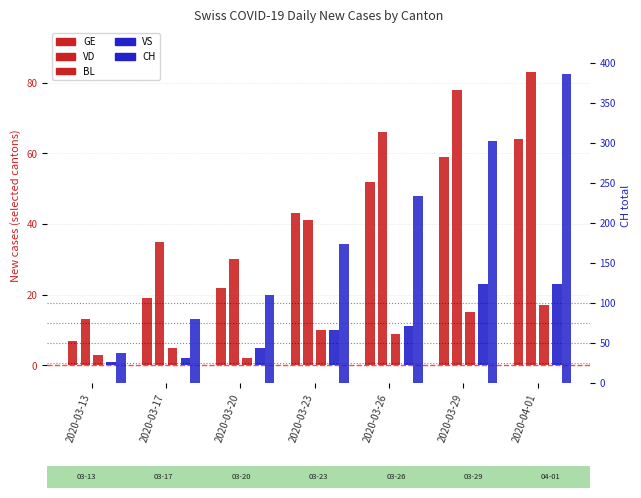

Are the bars grouped side by side (vs. stacked)?

Yes